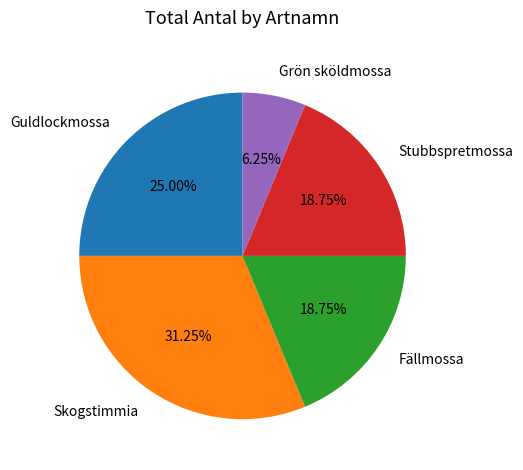

To the nearest percent, what is the average slice percentage?

20%